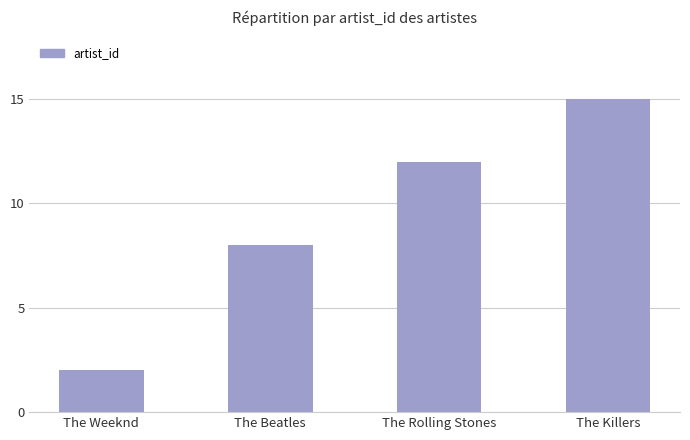

Rank the categories by value from lowest to highest.

The Weeknd, The Beatles, The Rolling Stones, The Killers